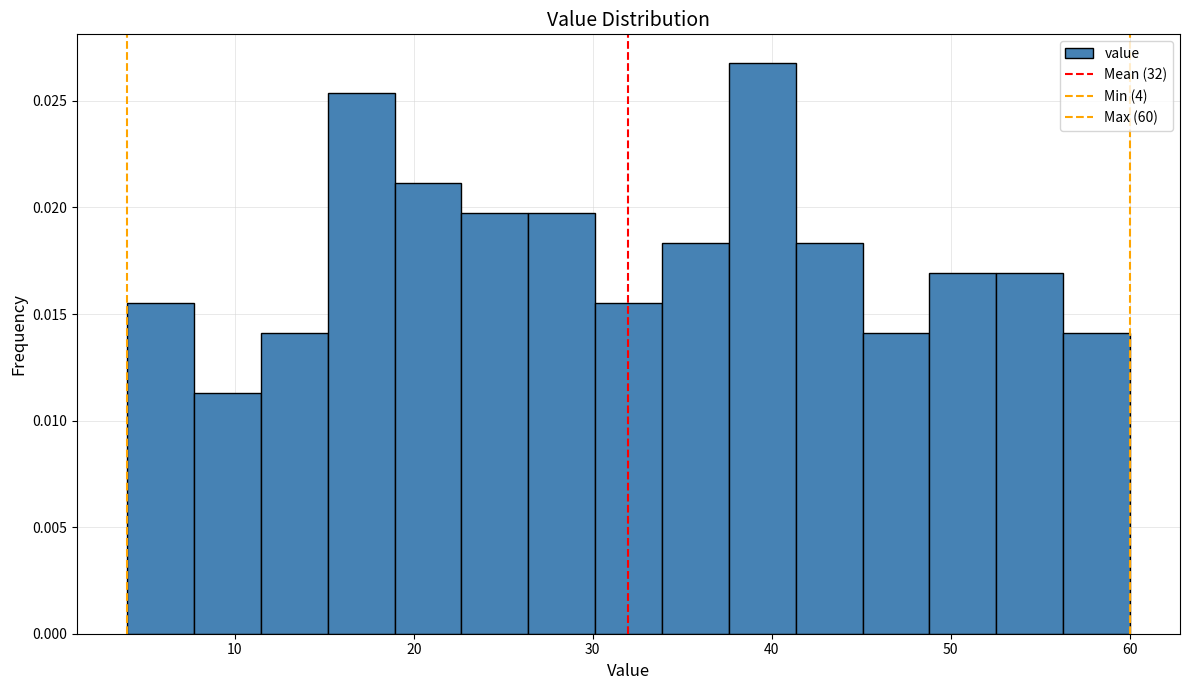

Read against the x-axis, roughly where is the centre of the tallest bar?

39